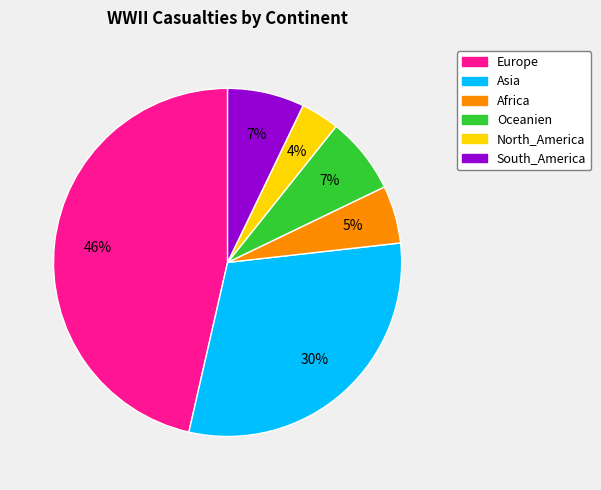

What is the largest slice in the pie chart?

Europe